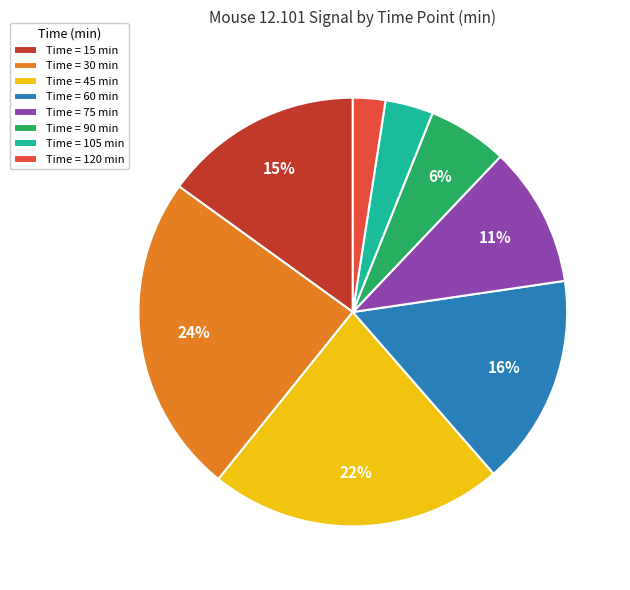

Count the number of slices in the pie.

8